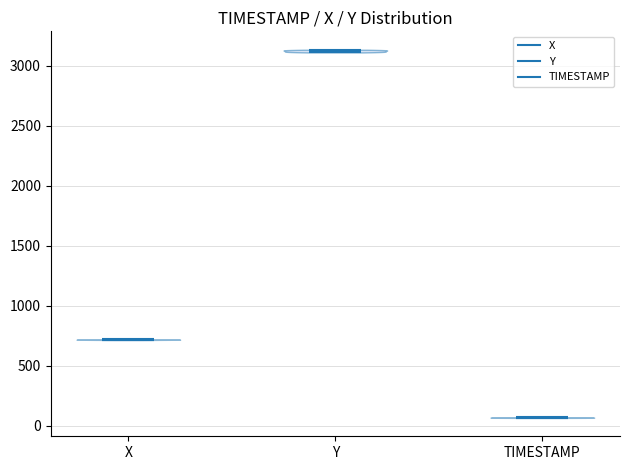

Reading left to right, read every violin against the y-axis: where its median line is, and the lowest and highest points it reaches. The values are not printed on the chart, so give them approximately, as read against the axis.

X: median line 700, lowest point 700, highest point 700
Y: median line 3100, lowest point 3100, highest point 3150
TIMESTAMP: median line 50, lowest point 50, highest point 50